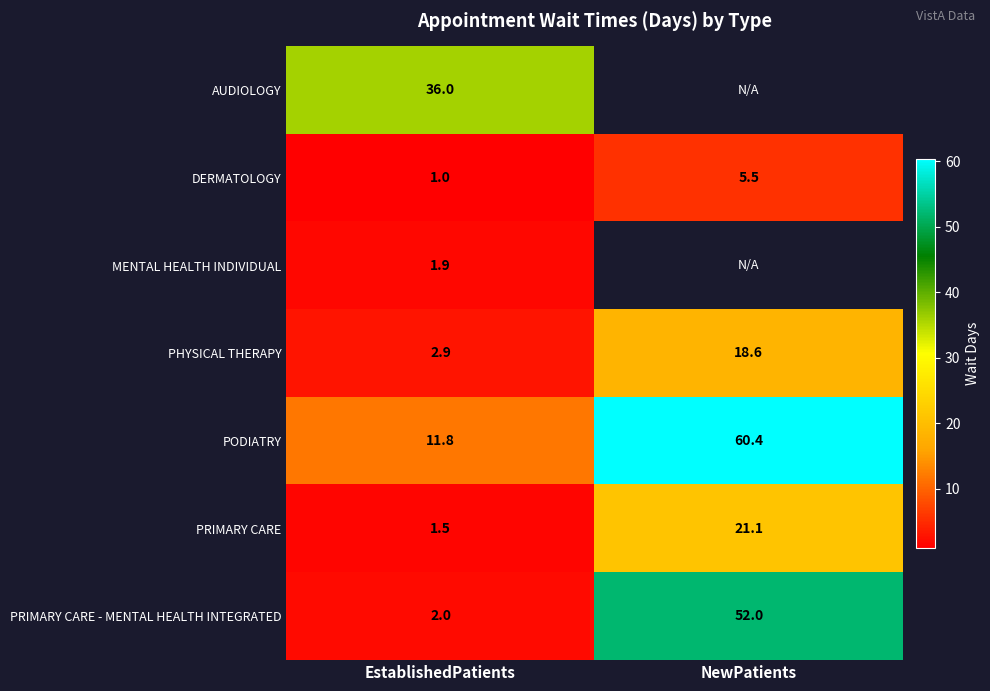

What is the minimum value for PRIMARY CARE - MENTAL HEALTH INTEGRATED?

2.0